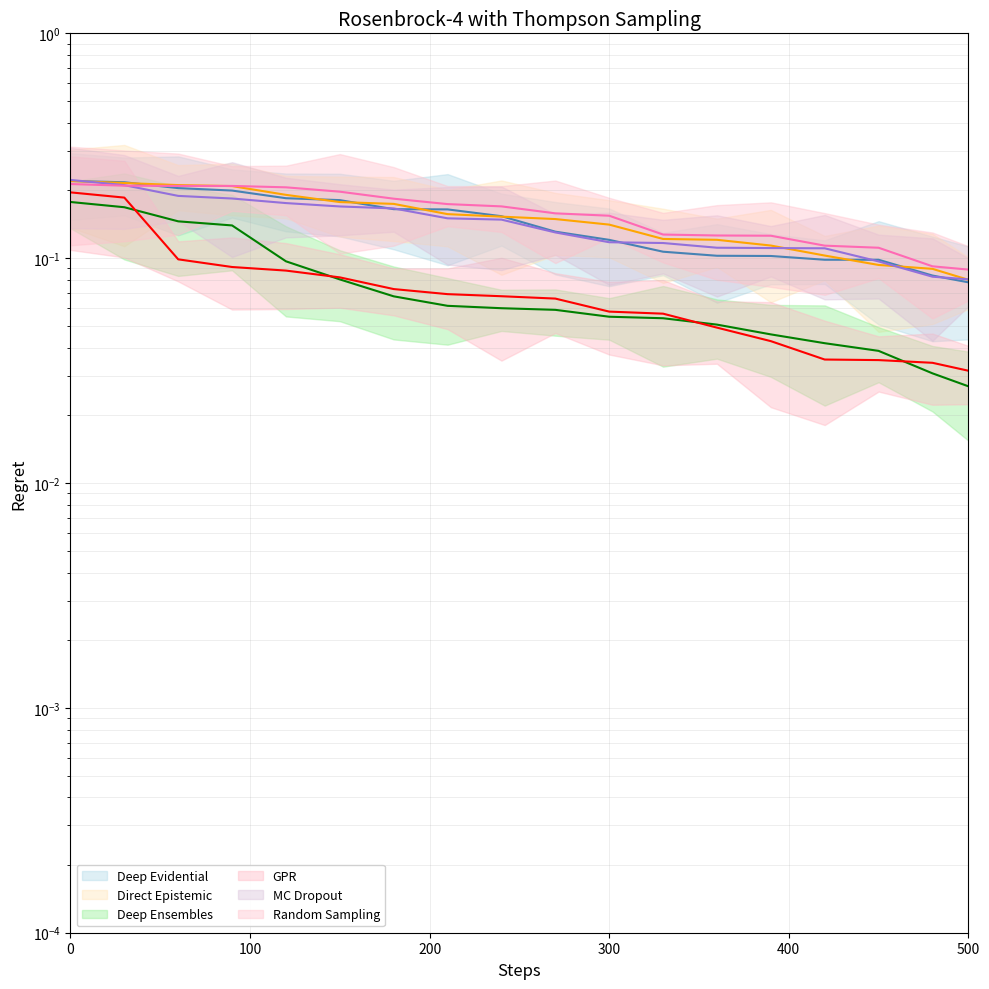

After their last crossing, which series has the higher values: Deep Ensembles or GPR?

GPR